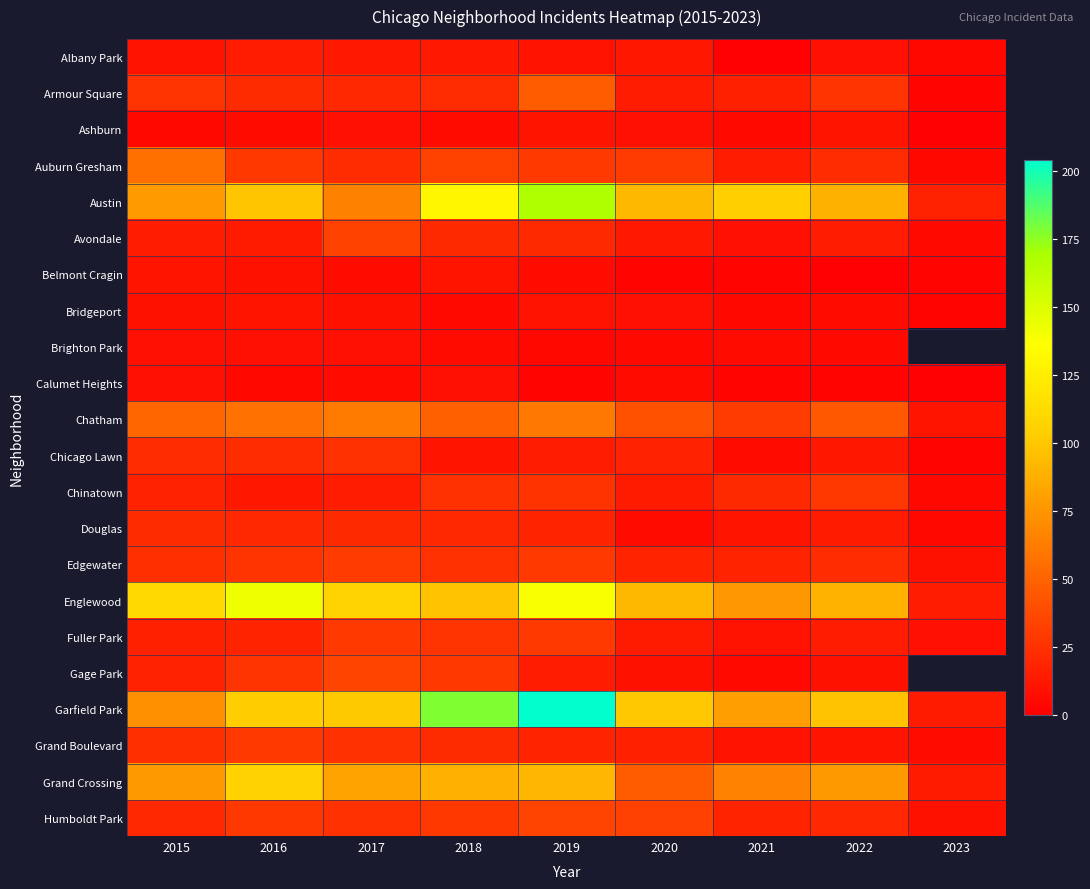

Is it true that Chatham equals 40.0 at 2020?

True